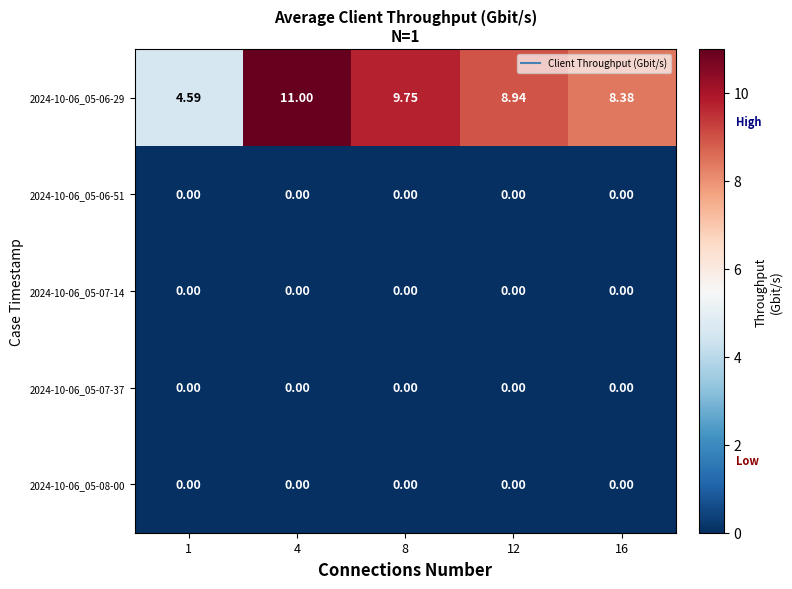

Count the number of data series in this chart.

5